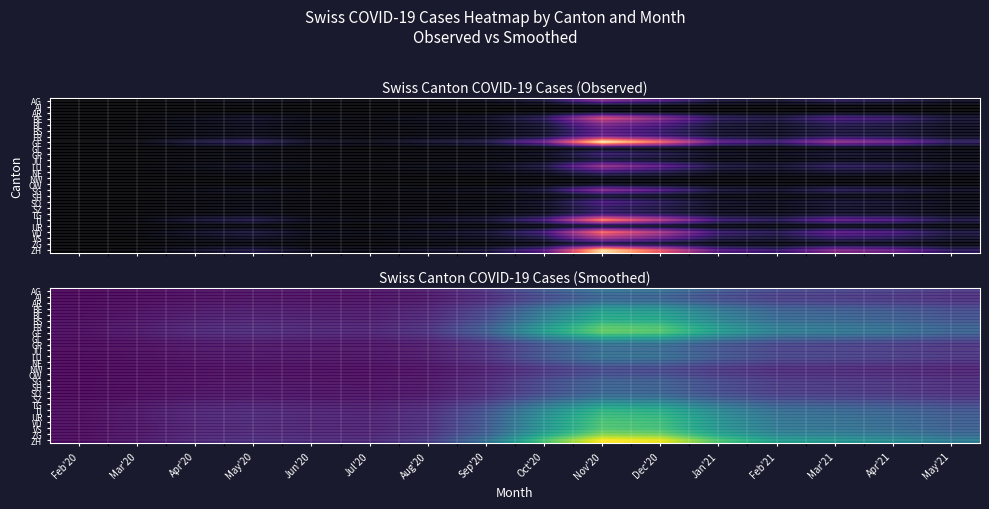

Which series has the largest total across all categories?

ZH